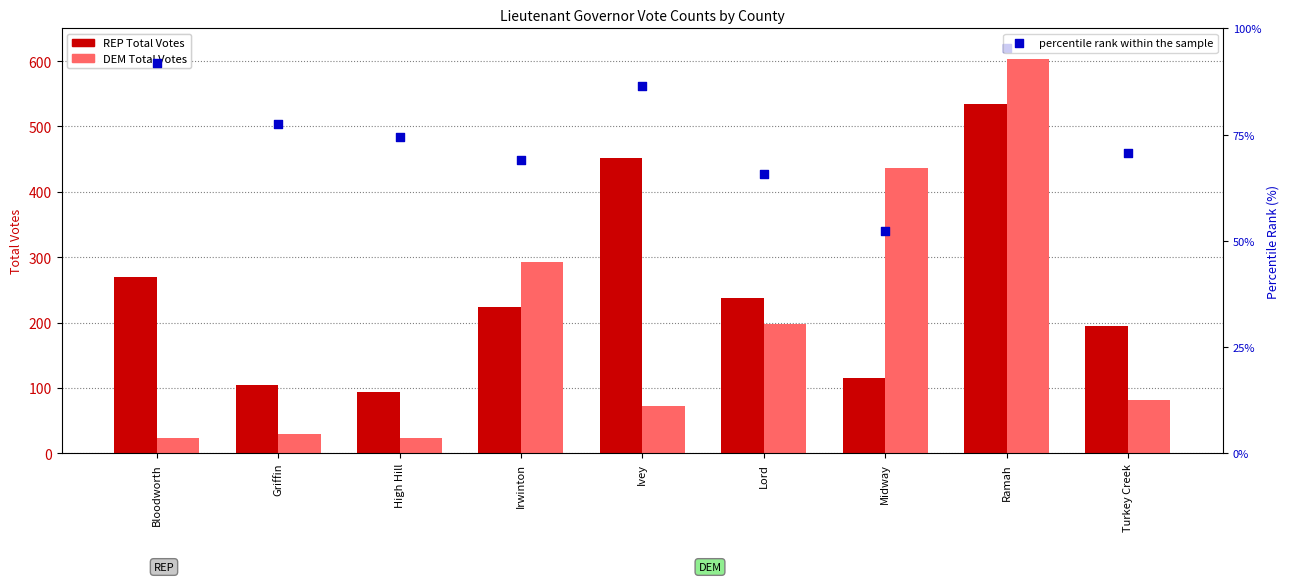

Which series contains the highest Y value?

DEM Total Votes